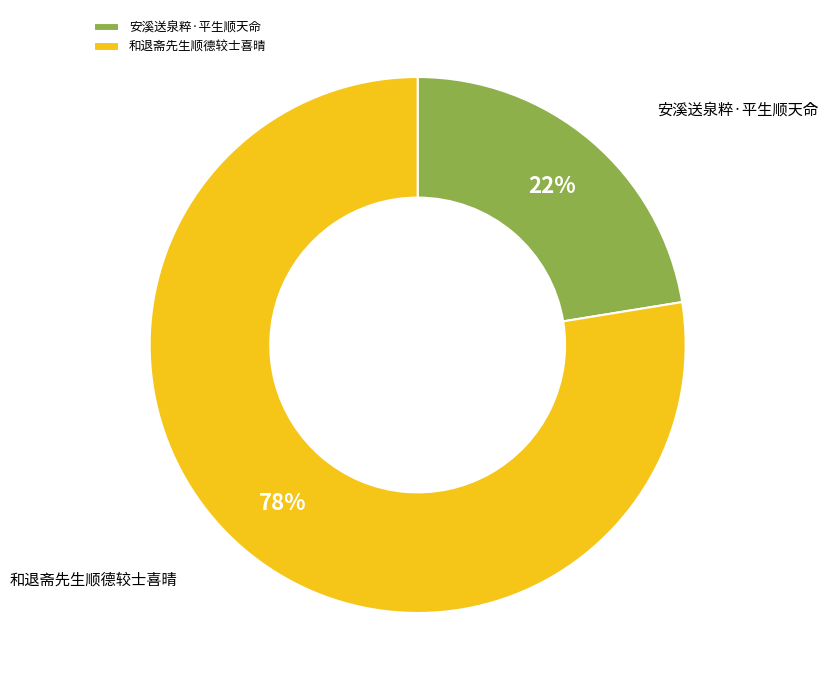

Combined, do 安溪送泉粹·平生顺天命 and 和退斋先生顺德较士喜晴 account for over 50%?

Yes